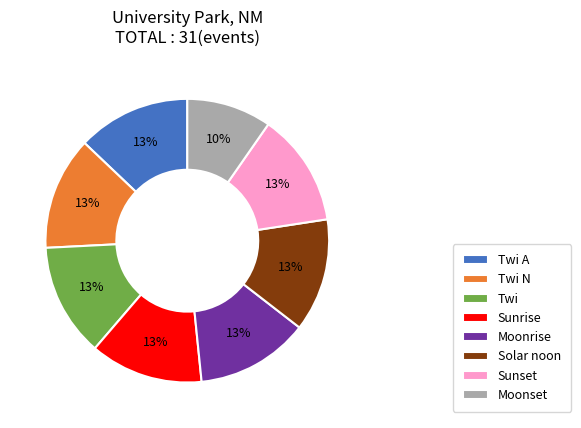

True or false: Sunset accounts for 1% of the total.

False